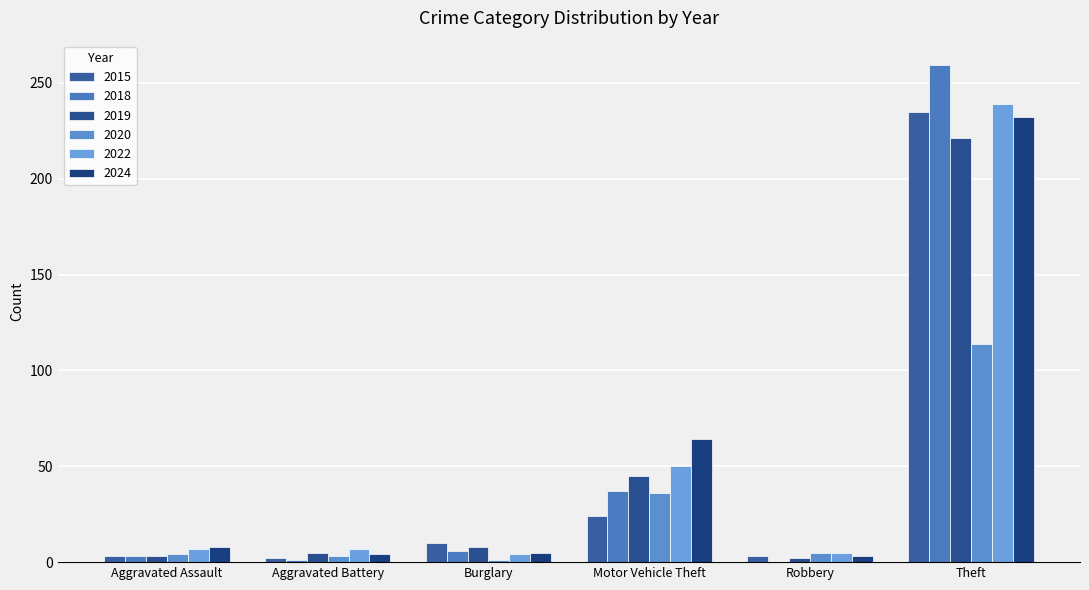

Count the number of data series in this chart.

6